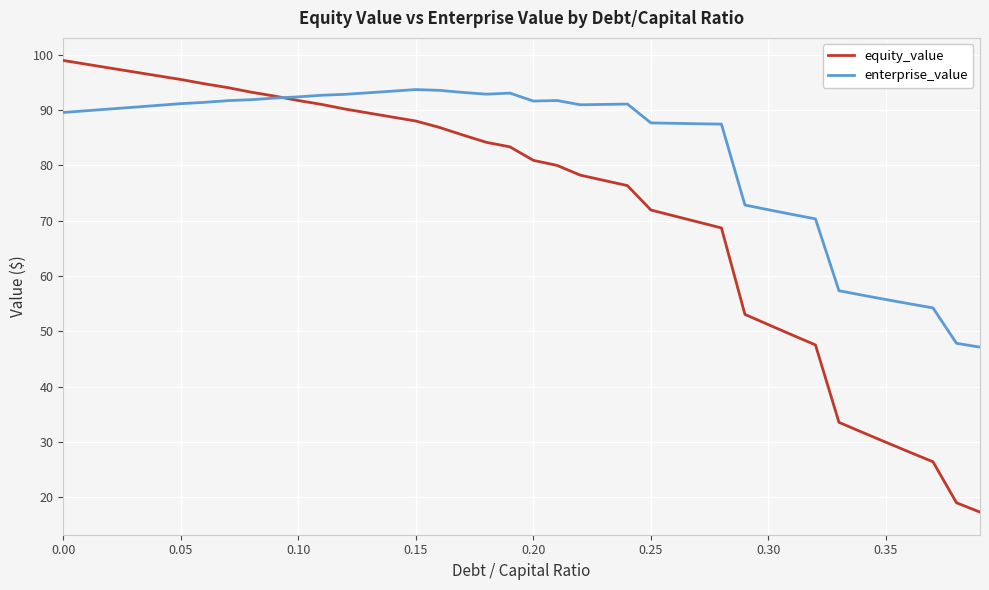

Which series has the largest range (max minus min)?

equity_value